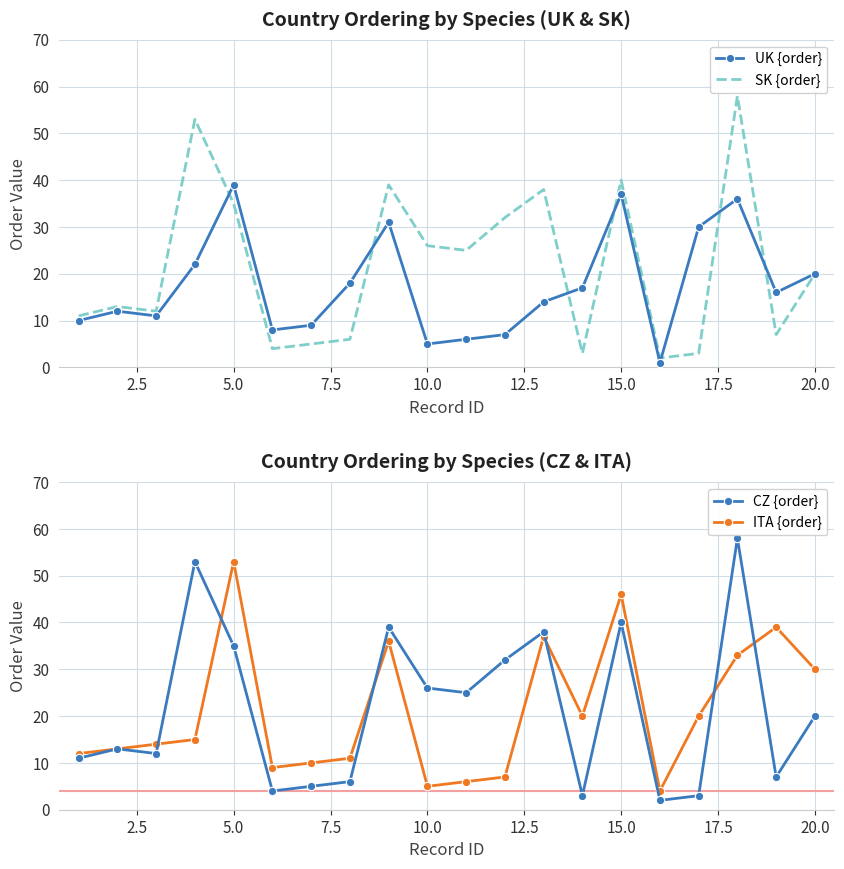

How many series are shown in this chart?

4